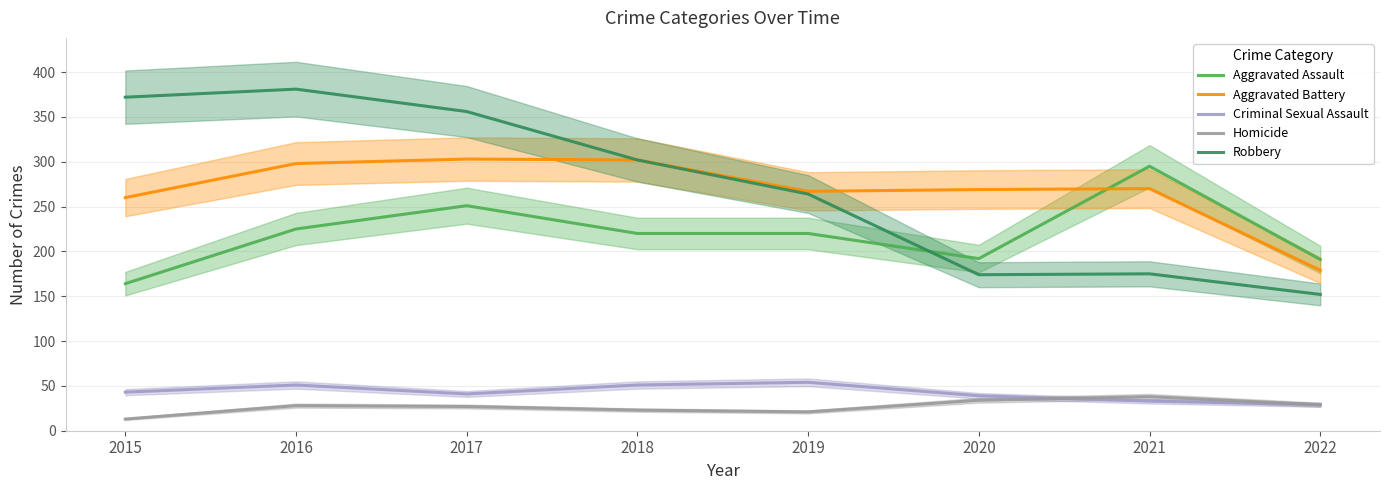

Reading left to right, what are all the values shown in this chart?

Aggravated Assault: 164	225	251	220	220	192	295	191
Aggravated Battery: 260	298	303	302	267	269	270	179
Criminal Sexual Assault: 43	51	41	51	54	39	33	29
Homicide: 13	28	27	23	21	34	38	29
Robbery: 372	381	356	302	264	174	175	152